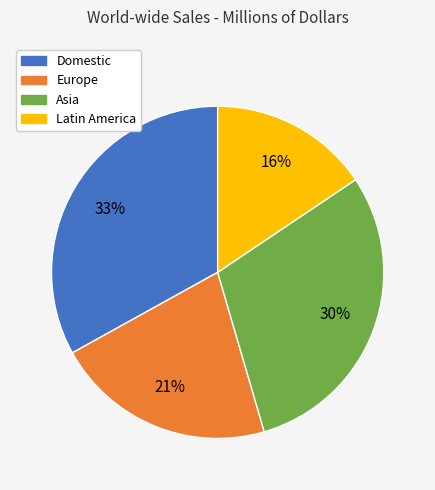

Does any single category account for the majority?

No